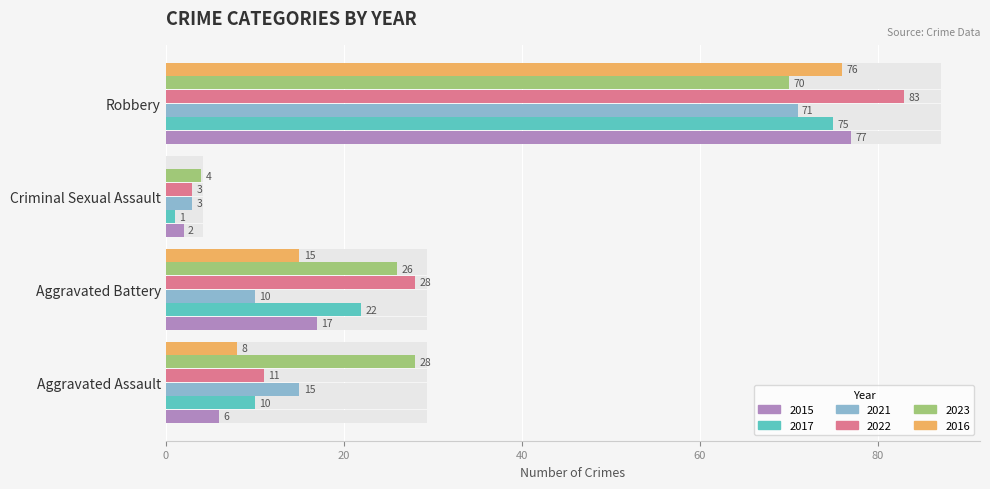

What is the greatest value displayed?

83